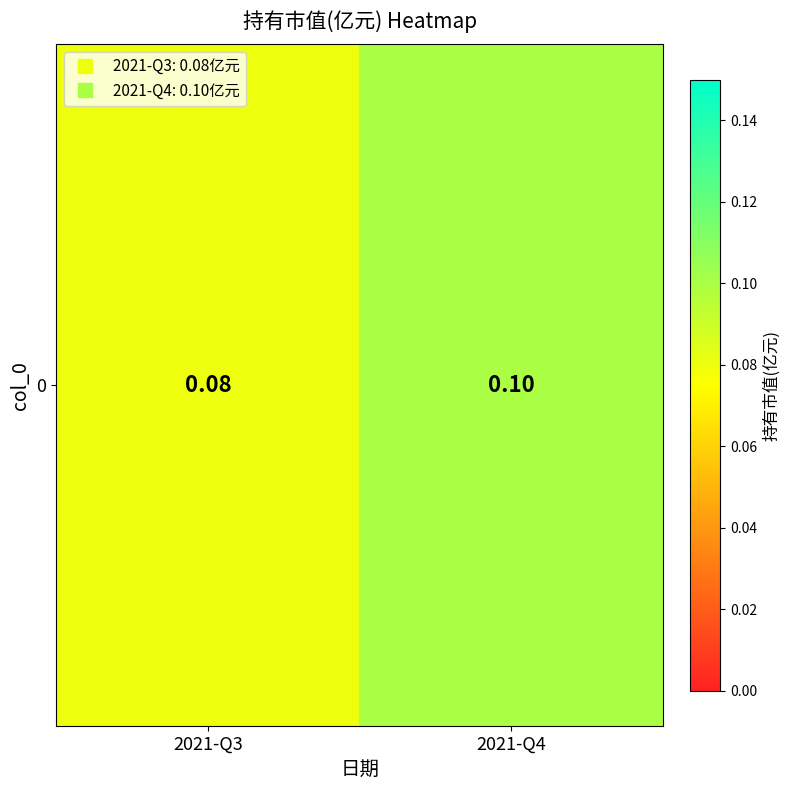

At which category does the chart reach its peak across all series?

2021-Q4